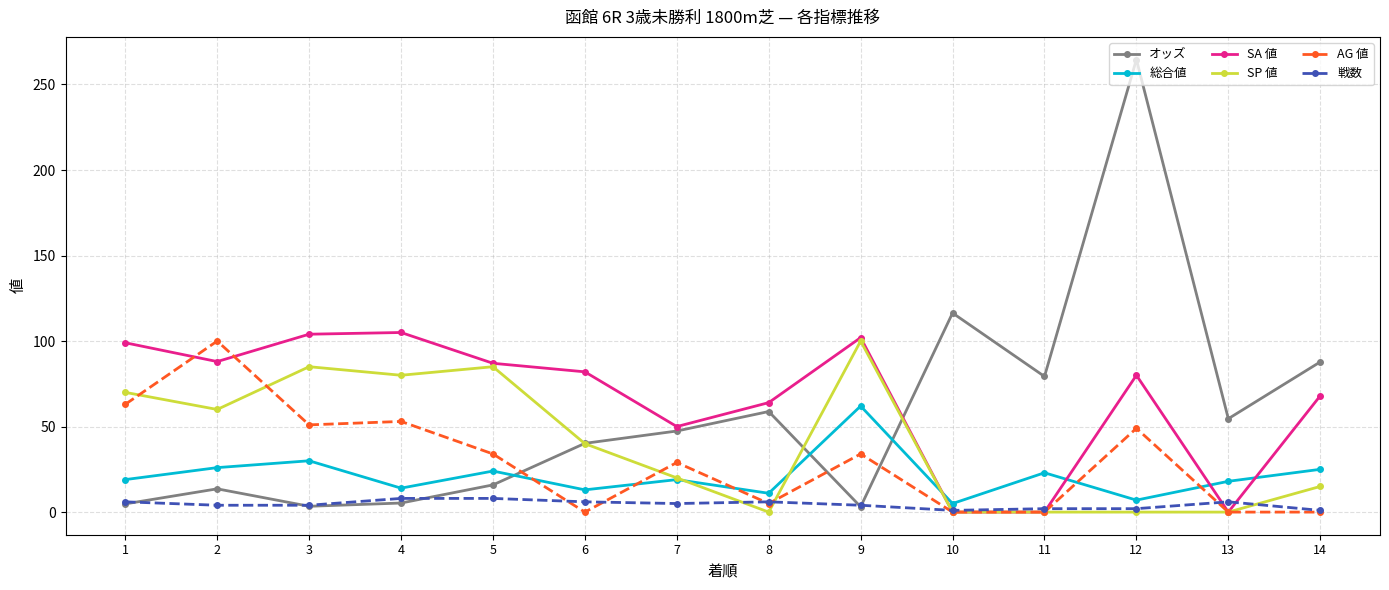

How many lines are shown in the chart?

6